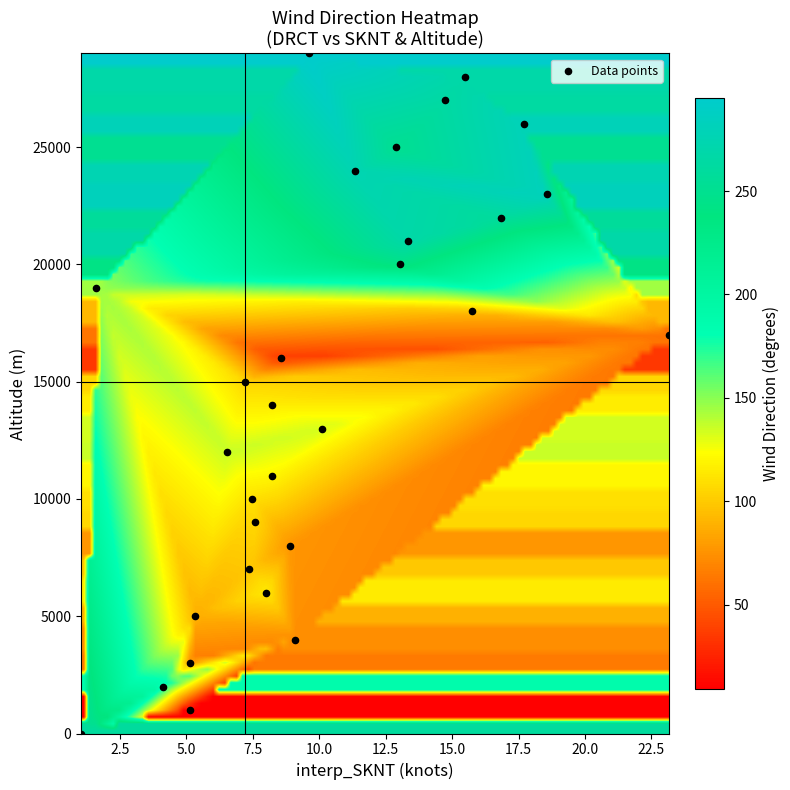

What is the range of Y values (max minus min)?

29000